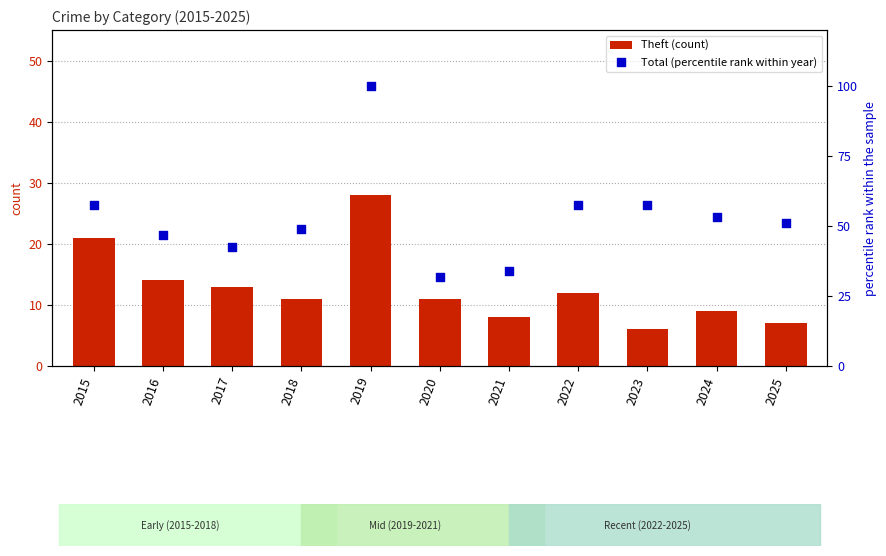

At which category is the sum across all series the highest?

2019